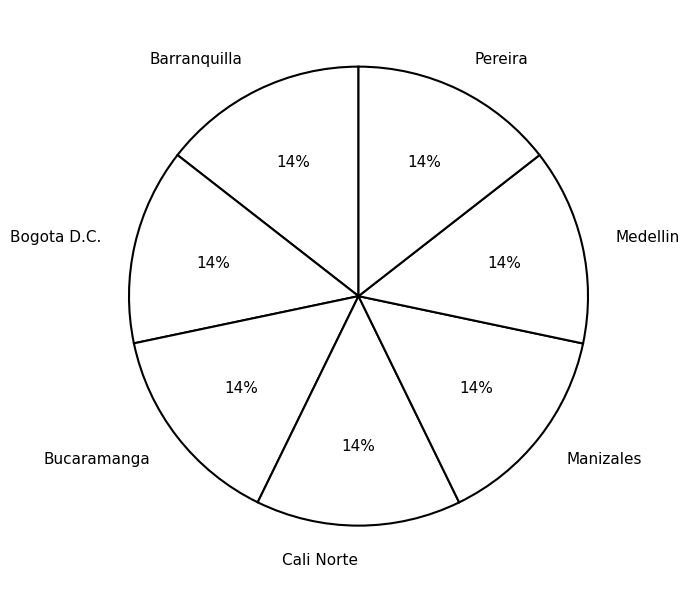

To the nearest percent, what is the combined percentage of Pereira and Bucaramanga?

29%